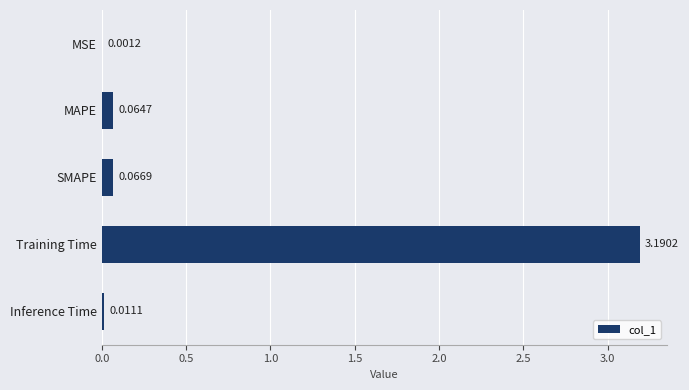

What is the sum of all values?

3.3